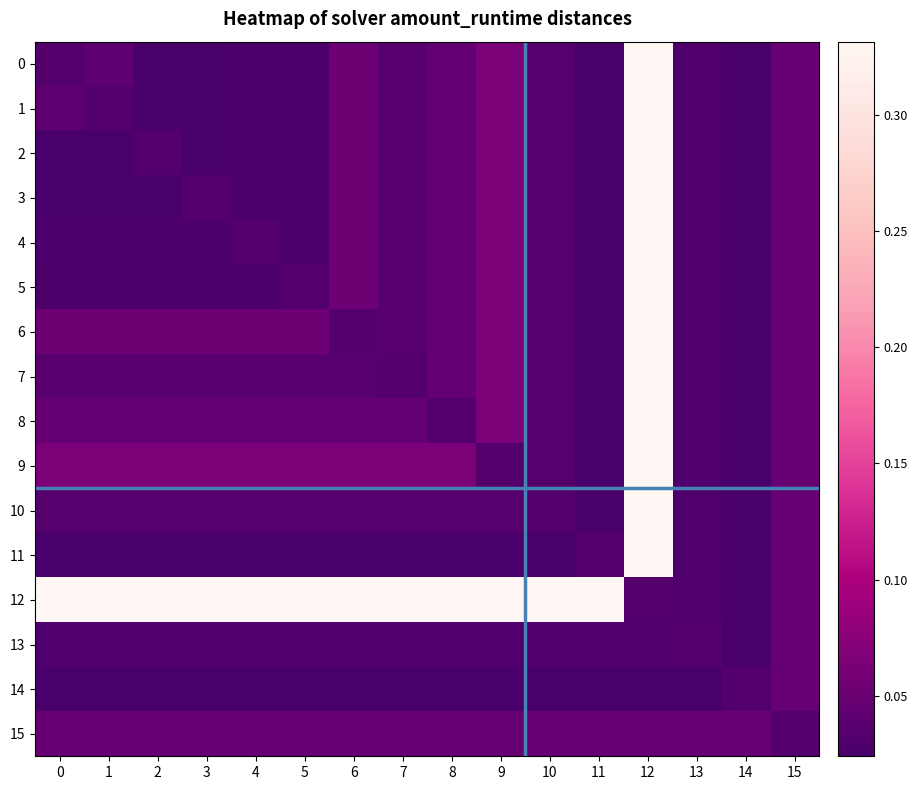

Which series has the largest total across all categories?

12